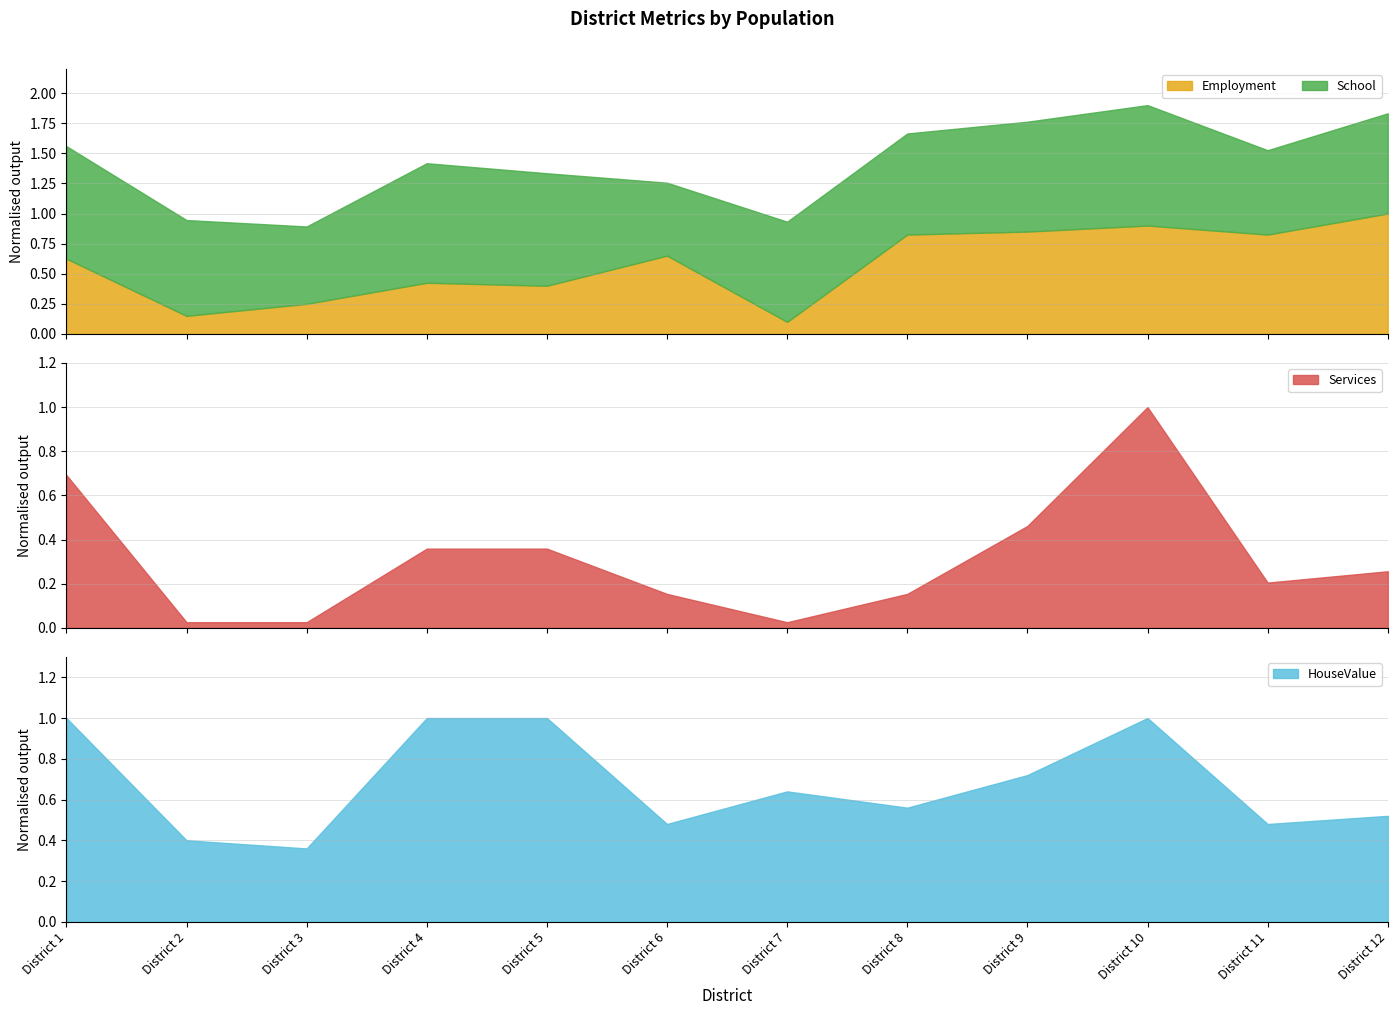

Does the chart display data point markers on the line(s)?

No